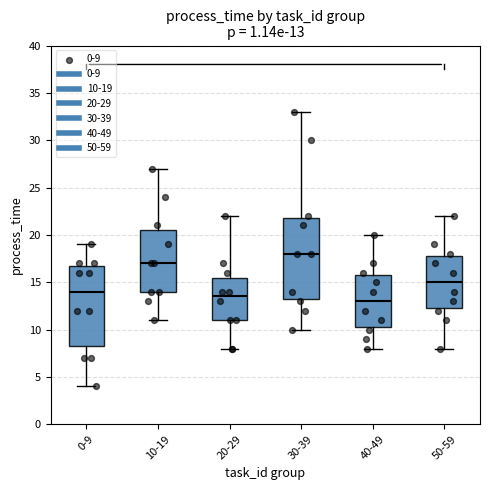

Which box has the highest median line?

30-39